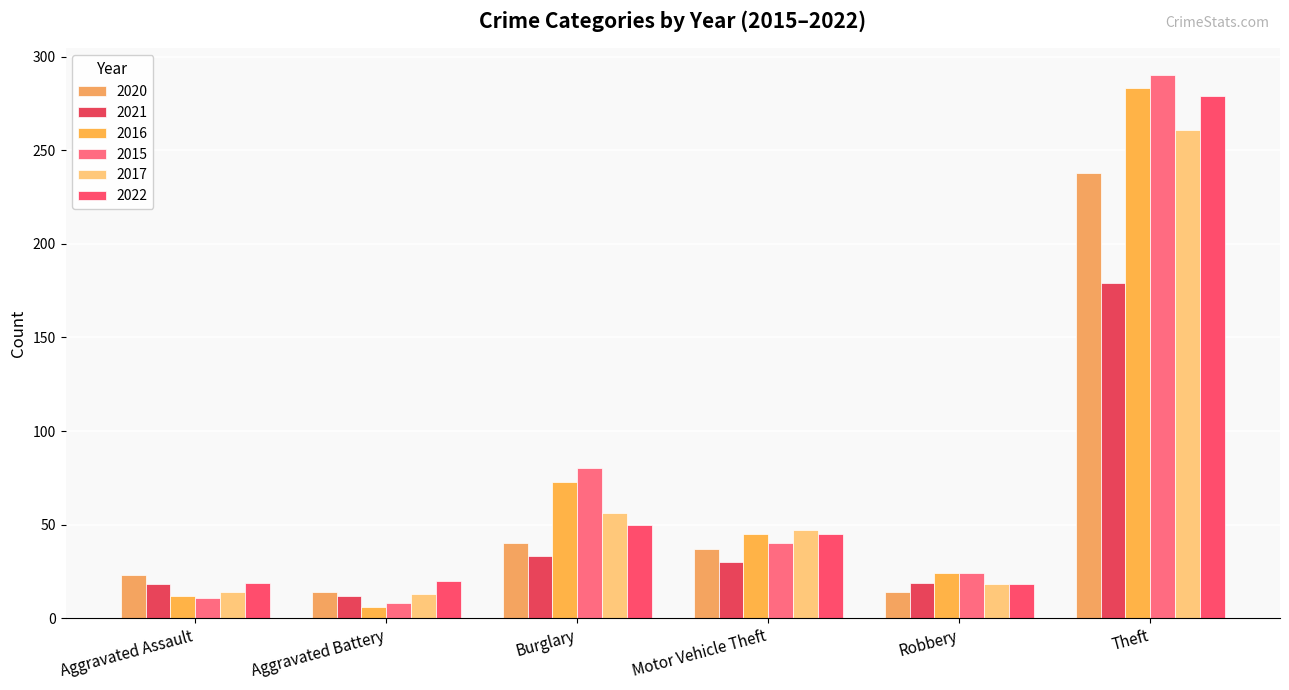

How many bars are there in each group?

6